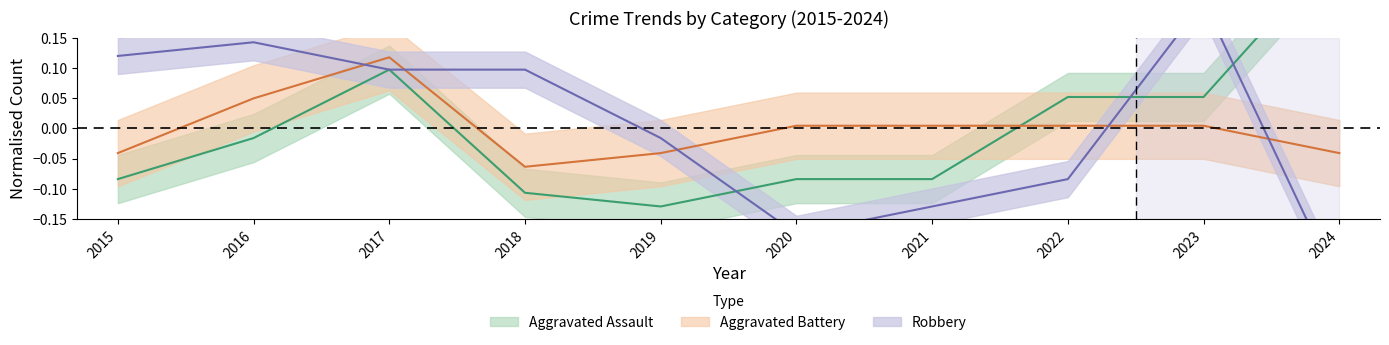

What is the difference between the highest and lowest values at 2024?

0.6